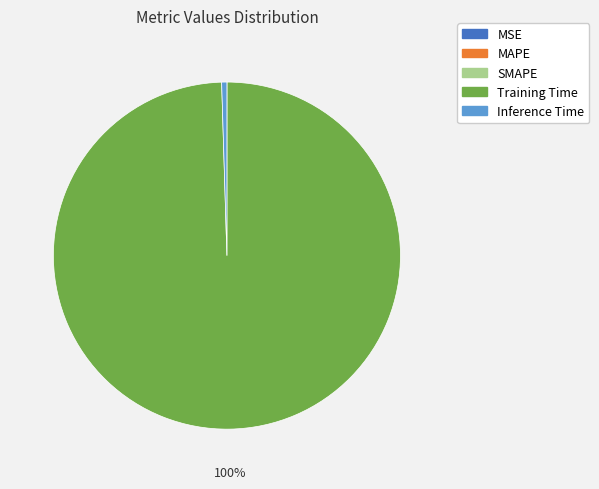

To the nearest percent, what portion does Training Time represent?

100%